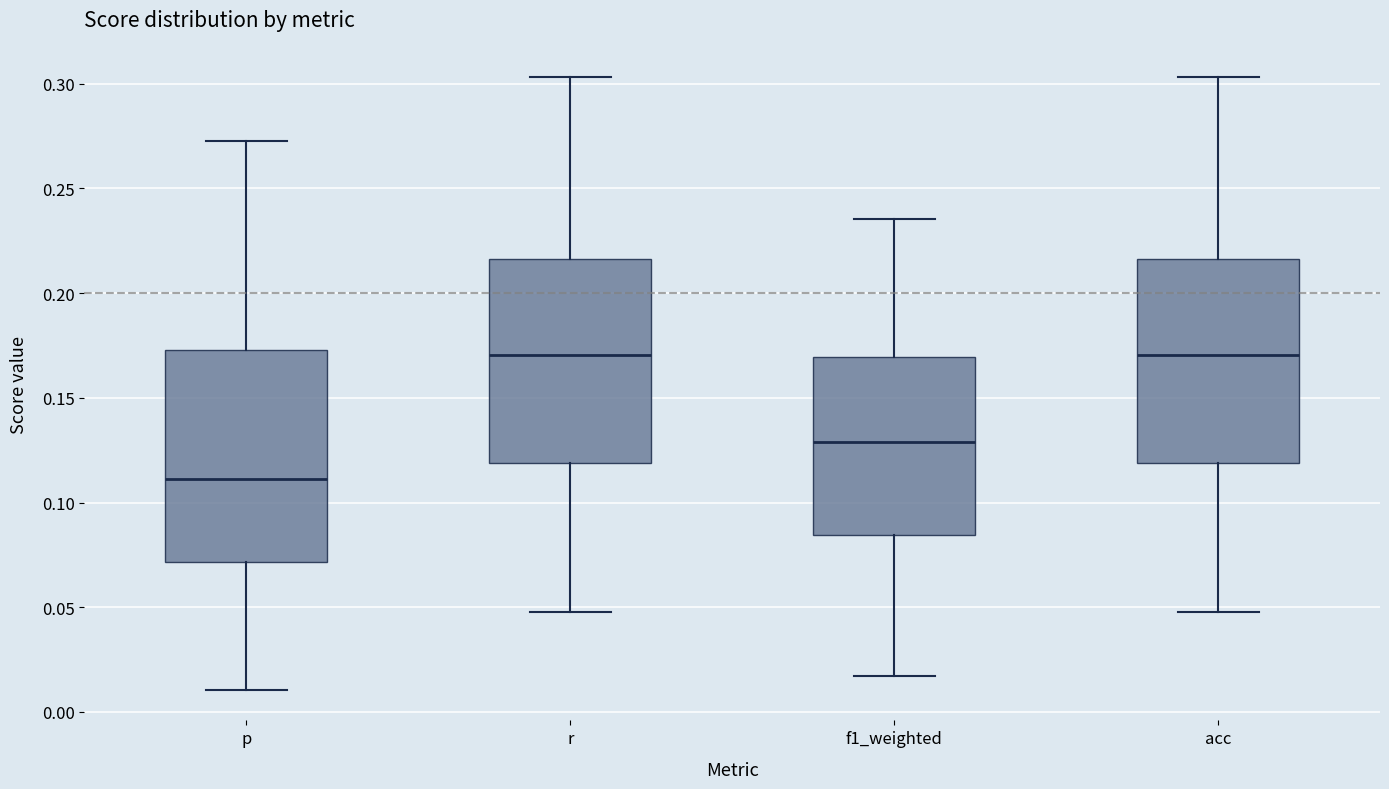

Where does the upper whisker of the box for f1_weighted end on the y-axis? The values are not printed on the chart, so give them approximately, as read against the axis.

0.235